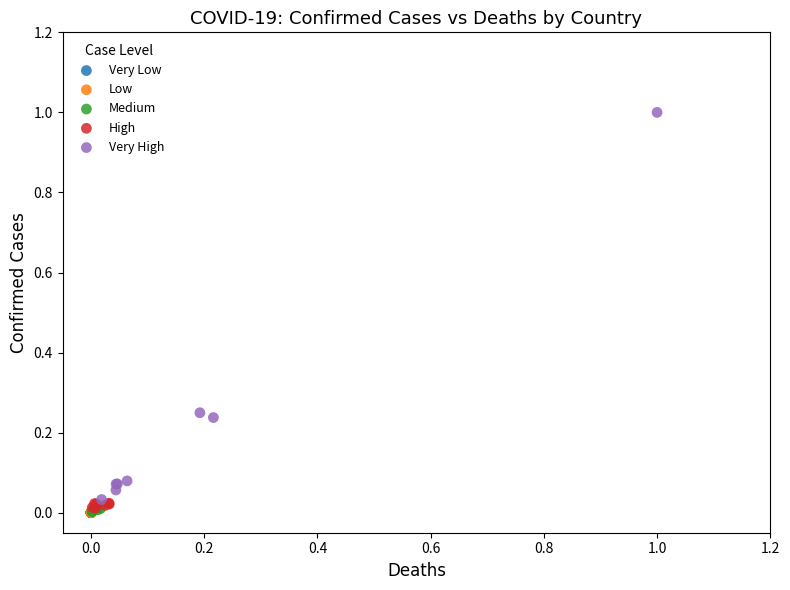

Which series reaches the maximum Y coordinate?

Very High